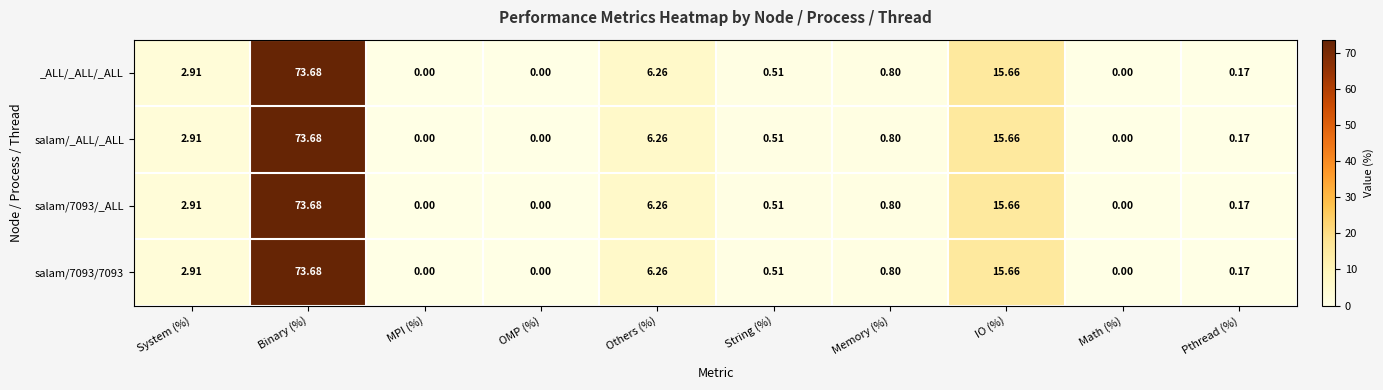

Where is salam/7093/_ALL nearest to the value 36?

IO (%)